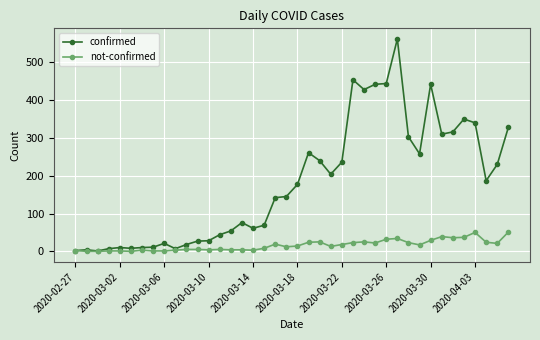

Rank the series by their average value, from lowest to highest.

not-confirmed, confirmed